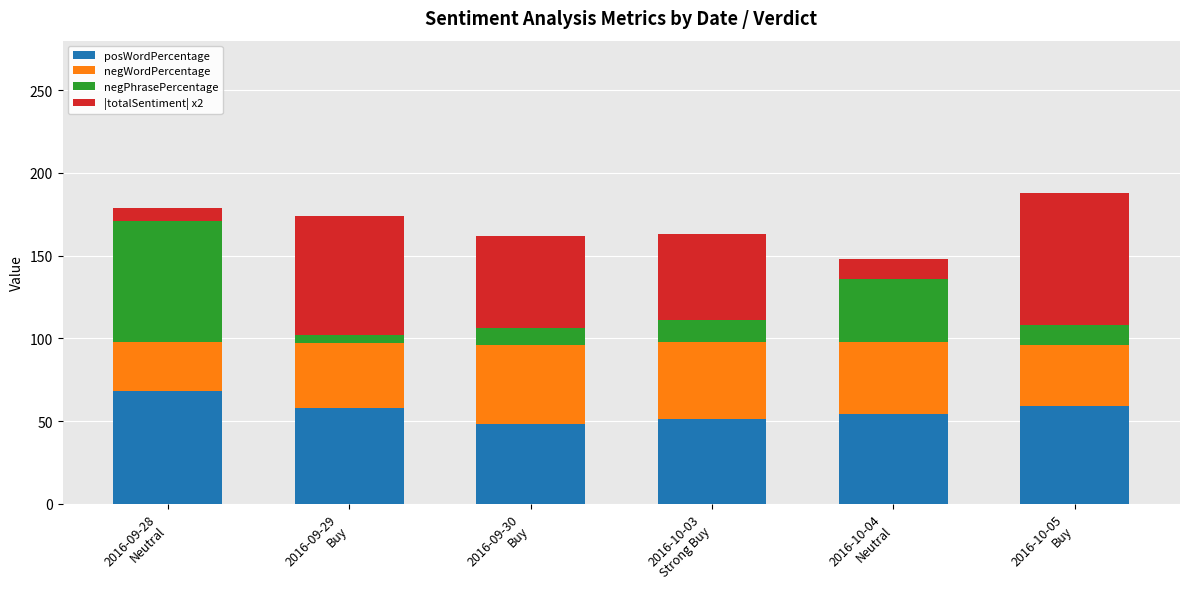

What is the maximum value for posWordPercentage?

68